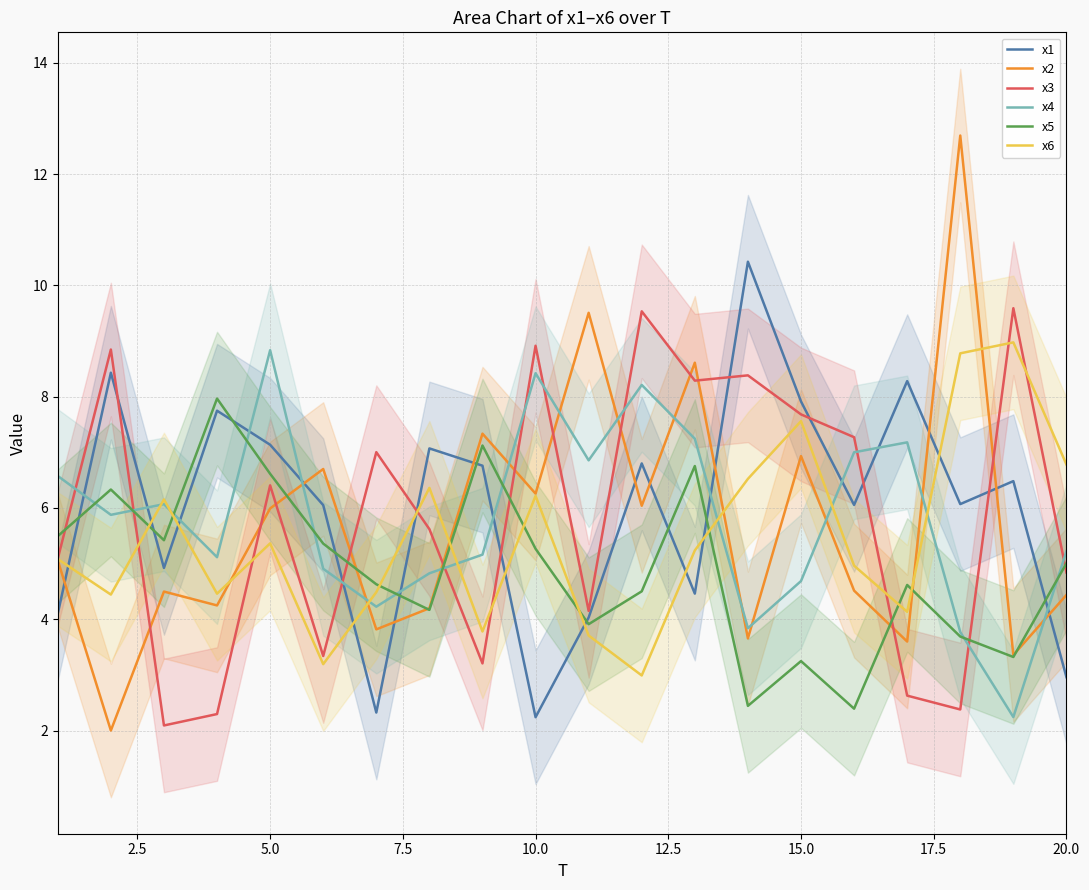

What is the minimum value for x6?

3.0